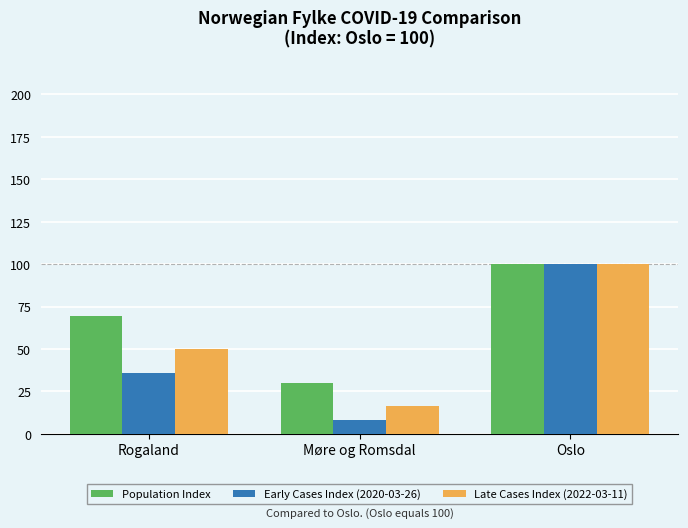

Which series has the largest range (max minus min)?

Early Cases Index (2020-03-26)